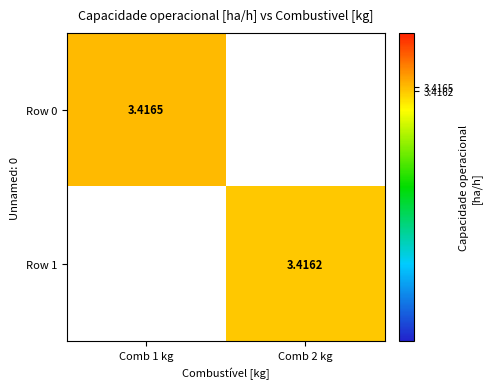

How many values in Row 1 are above zero?

1